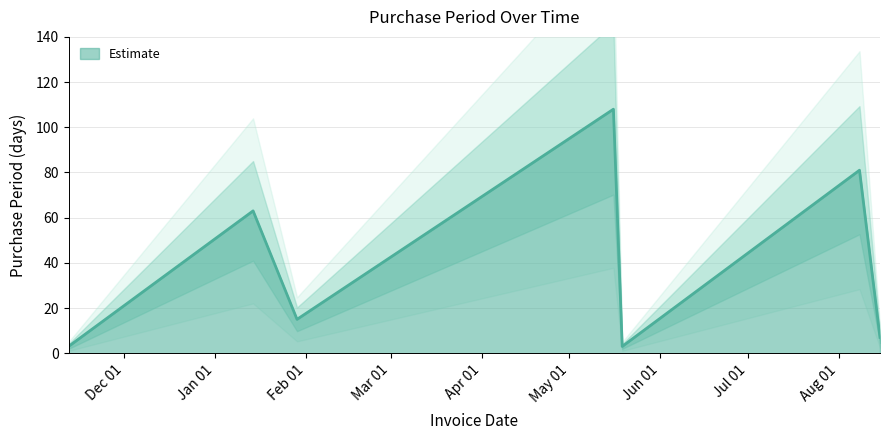

What is the change in value from 2015-11-12 to 2016-05-16?

+105